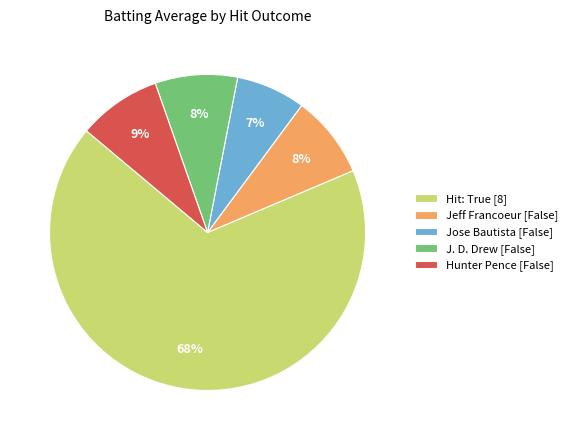

Combined, do Hit: True [8] and Jeff Francoeur [False] account for over 50%?

Yes